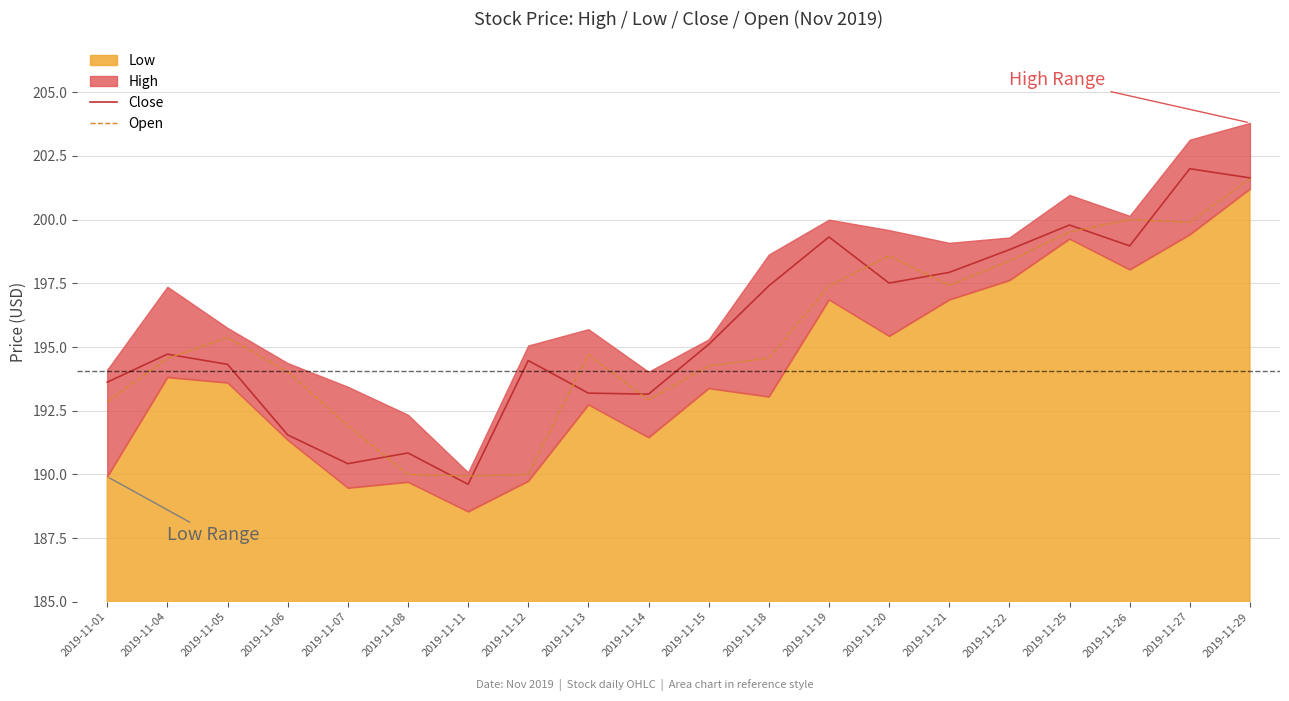

True or false: Close has more than 0 points higher than both neighbors.

True